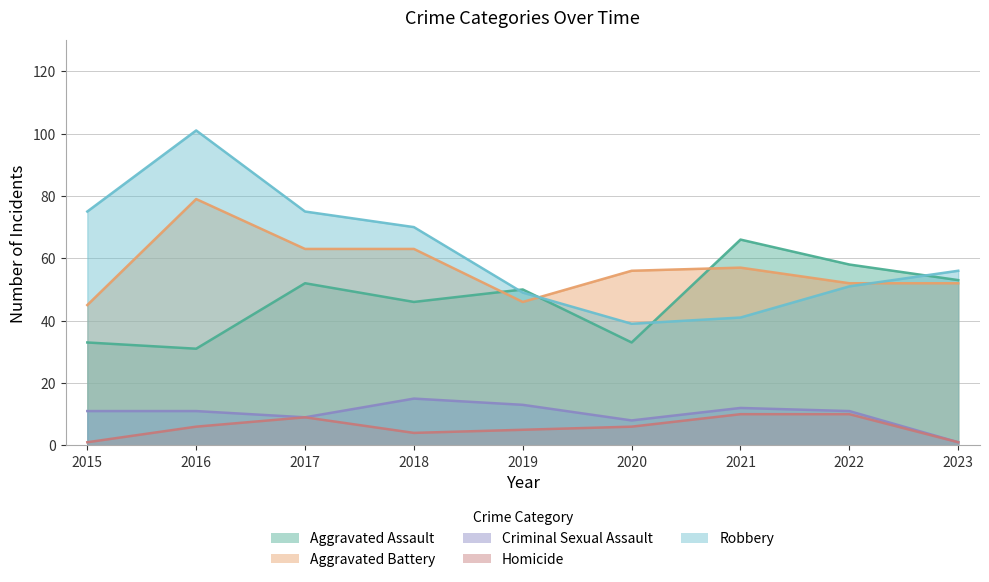

How many values in the Homicide series are below 6?

4